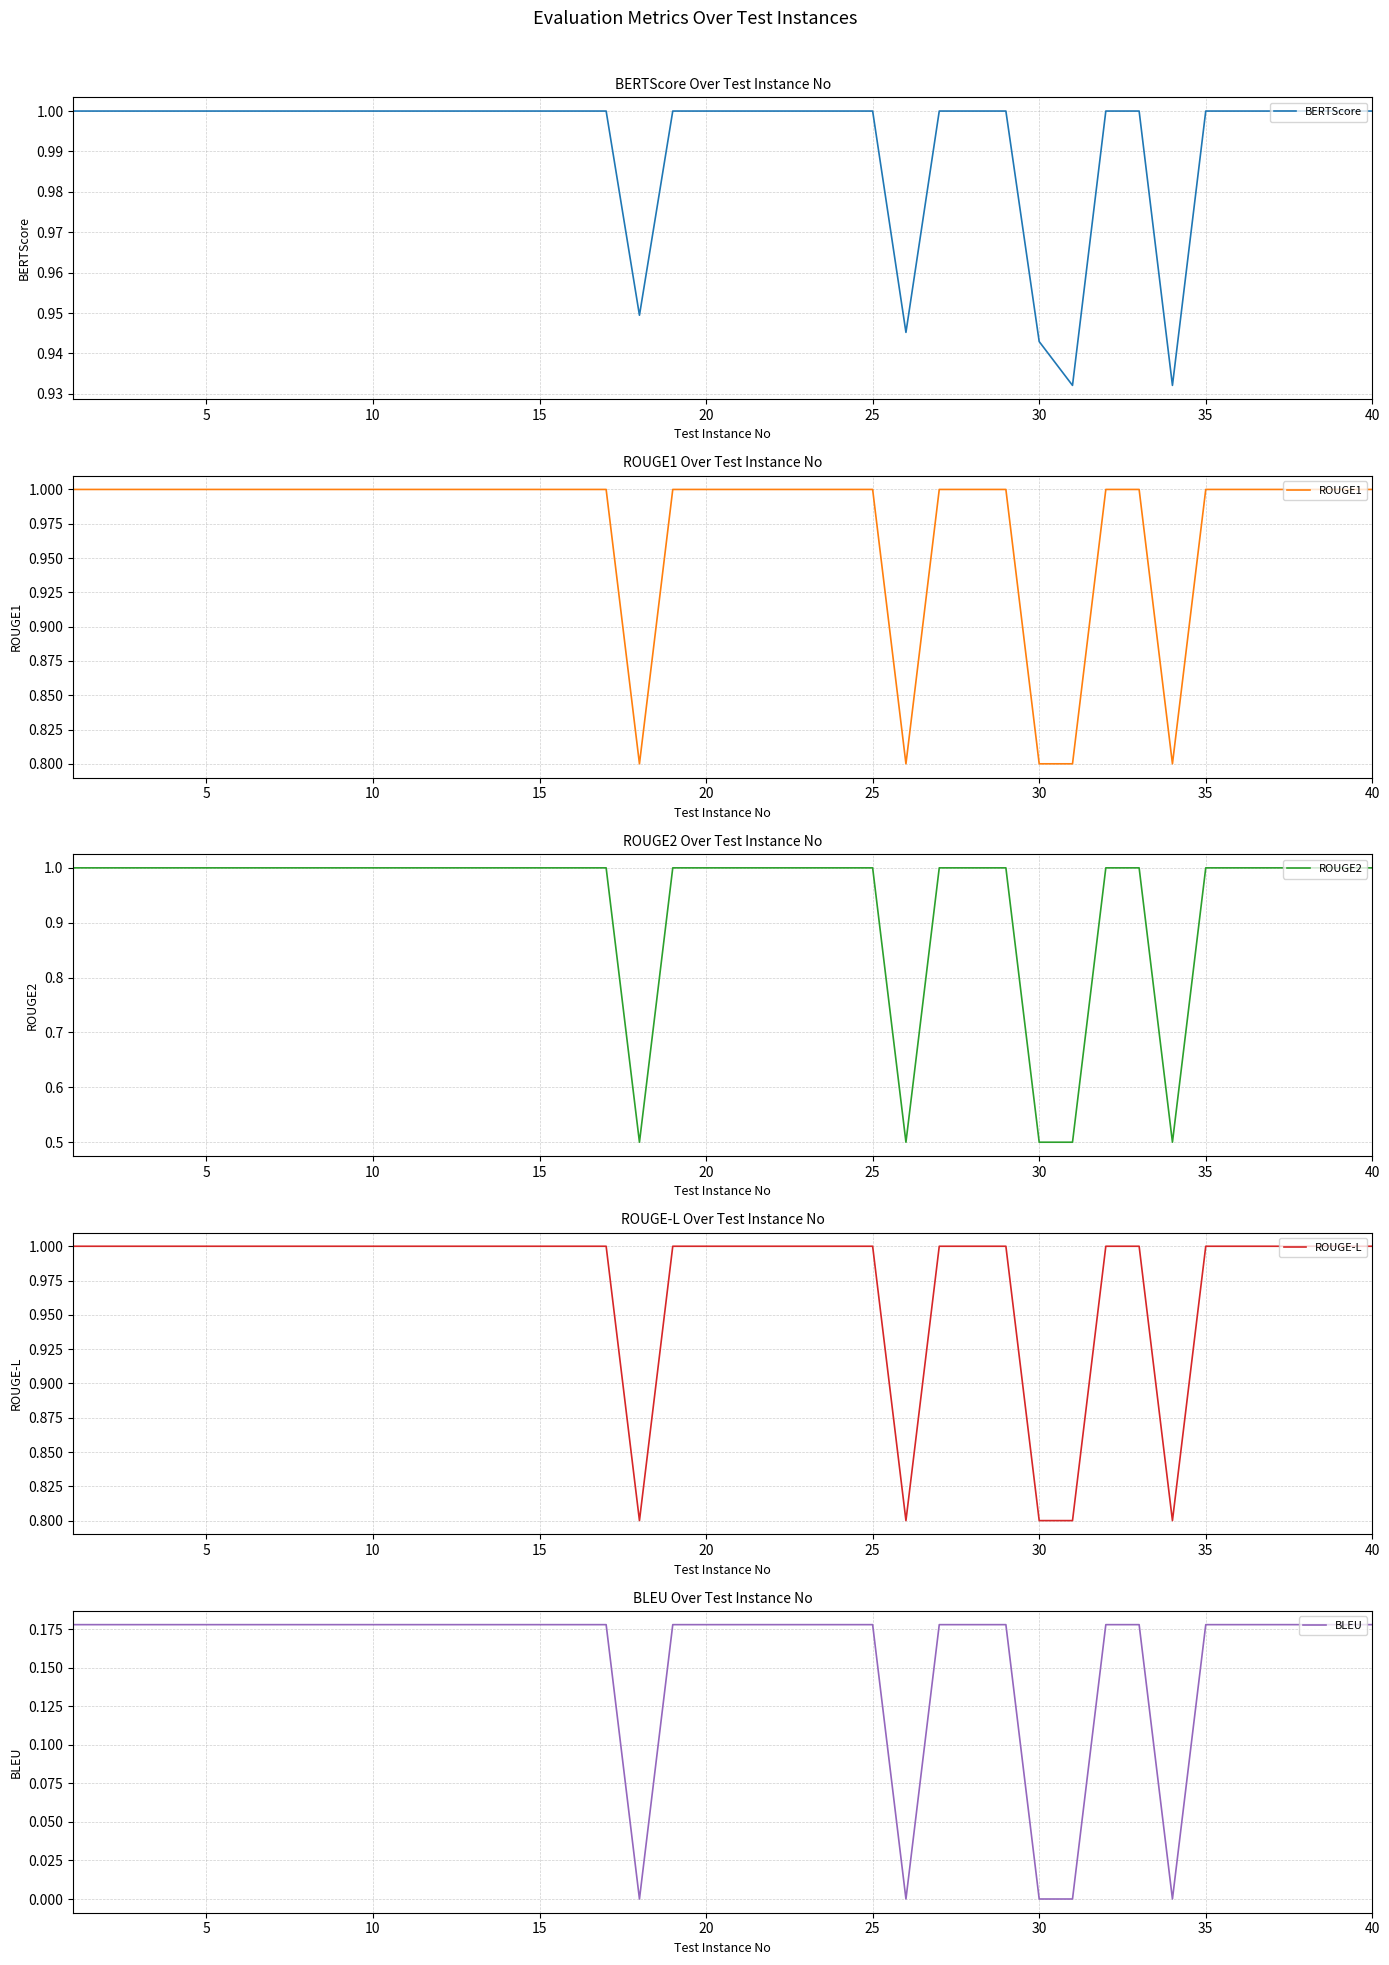

Is it true that ROUGE2 equals 0.7 at 25?

False